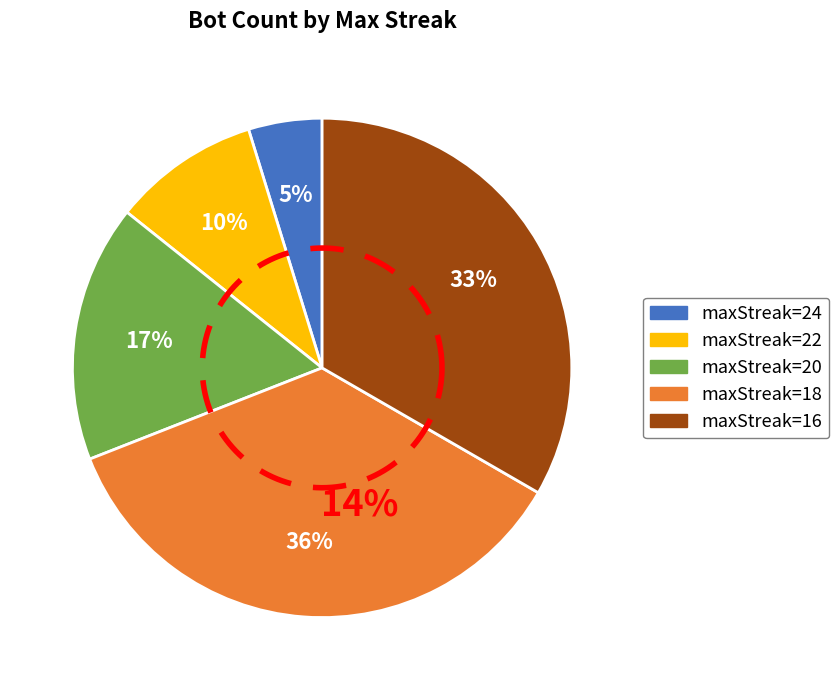

True or false: maxStreak=24 accounts for 13% of the total.

False